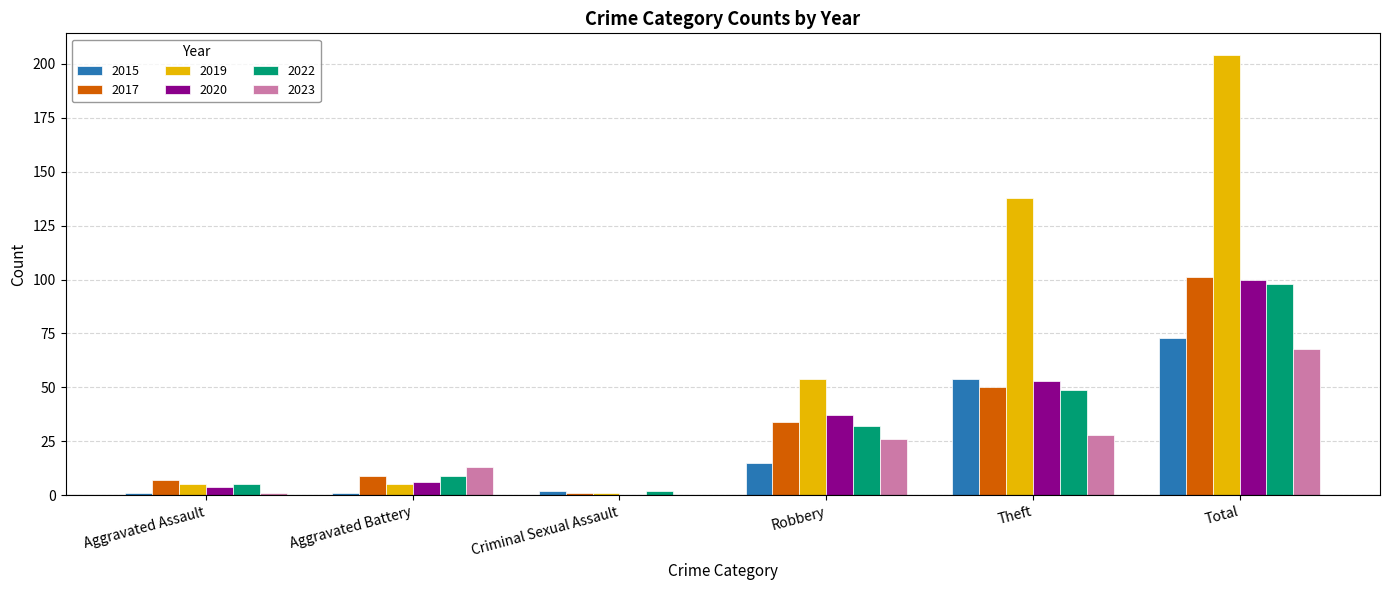

Reading left to right, list all the values displayed in this chart.

2015: Aggravated Assault=1	Aggravated Battery=1	Criminal Sexual Assault=2	Robbery=15	Theft=54	Total=73
2017: Aggravated Assault=7	Aggravated Battery=9	Criminal Sexual Assault=1	Robbery=34	Theft=50	Total=101
2019: Aggravated Assault=5	Aggravated Battery=5	Criminal Sexual Assault=1	Robbery=54	Theft=138	Total=204
2020: Aggravated Assault=4	Aggravated Battery=6	Criminal Sexual Assault=0	Robbery=37	Theft=53	Total=100
2022: Aggravated Assault=5	Aggravated Battery=9	Criminal Sexual Assault=2	Robbery=32	Theft=49	Total=98
2023: Aggravated Assault=1	Aggravated Battery=13	Criminal Sexual Assault=0	Robbery=26	Theft=28	Total=68